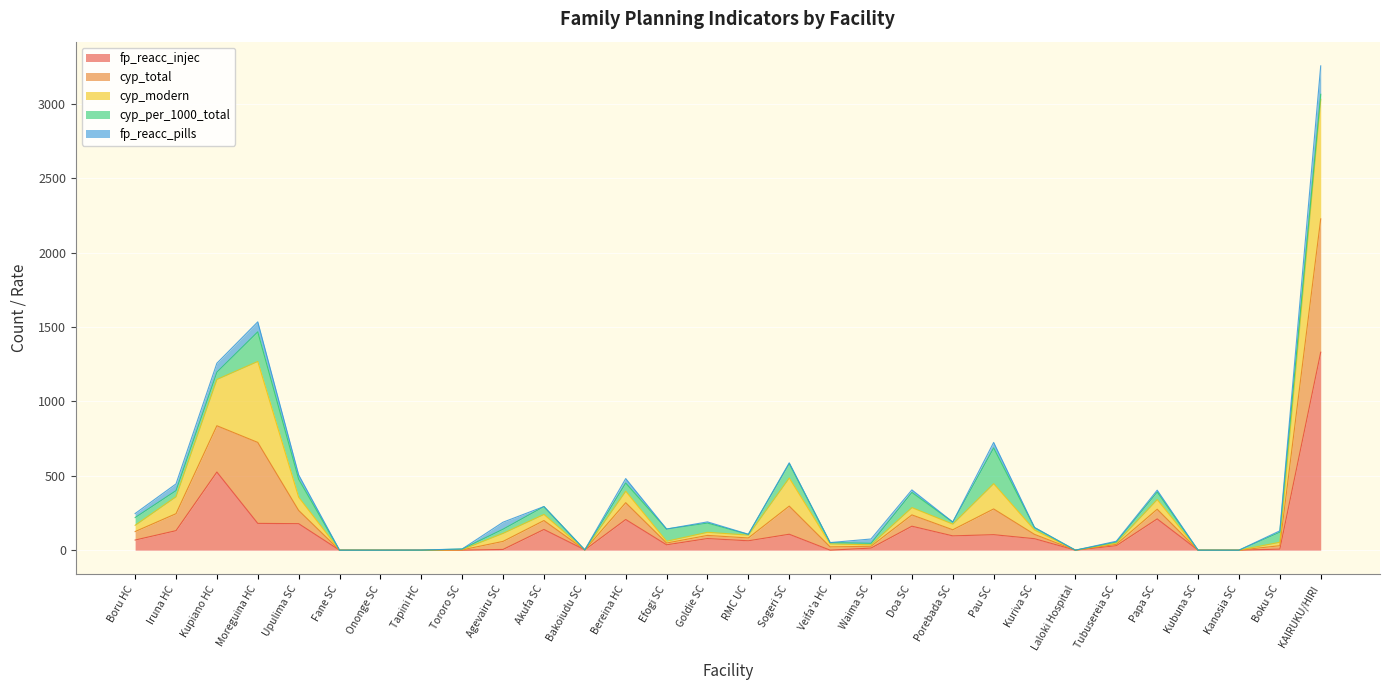

Count the number of categories in the chart.

30